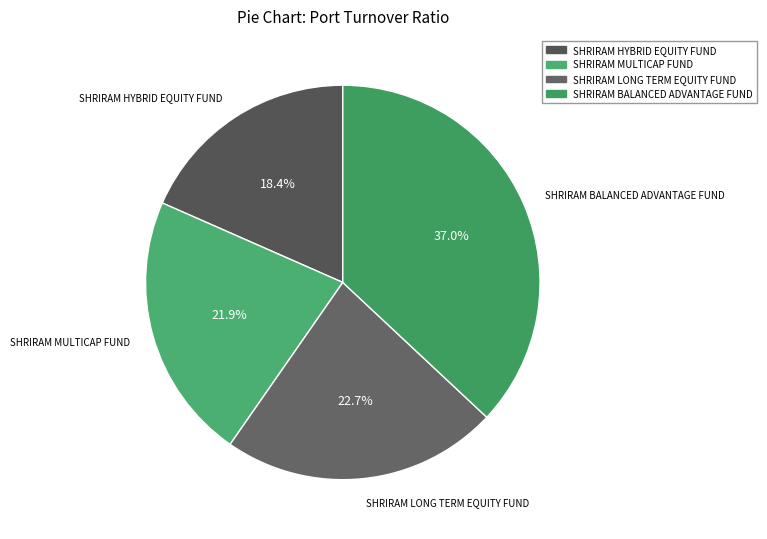

Approximately how many times larger is the value at SHRIRAM MULTICAP FUND compared to SHRIRAM HYBRID EQUITY FUND?

1.2